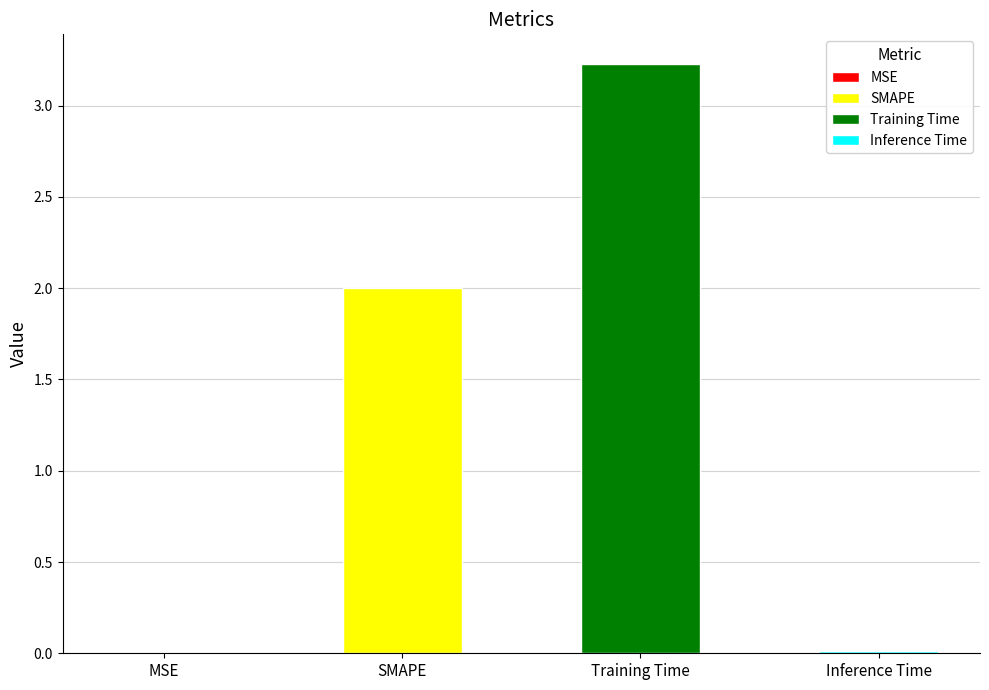

Are the bars grouped side by side (vs. stacked)?

No